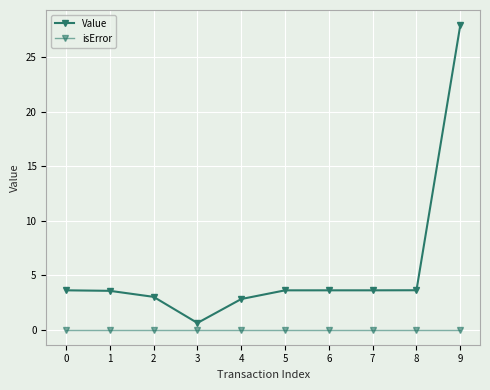

Reading left to right, list all the values displayed in this chart.

Value: 3.6	3.6	3.0	0.6	2.8	3.6	3.6	3.6	3.6	28.0
isError: 0.0	0.0	0.0	0.0	0.0	0.0	0.0	0.0	0.0	0.0